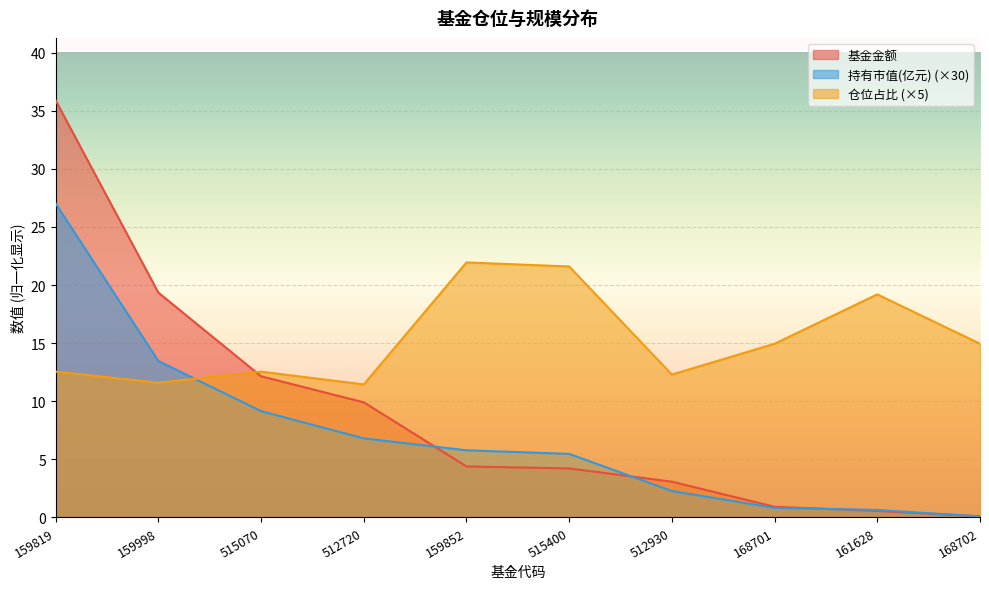

What is the greatest value displayed?

35.9